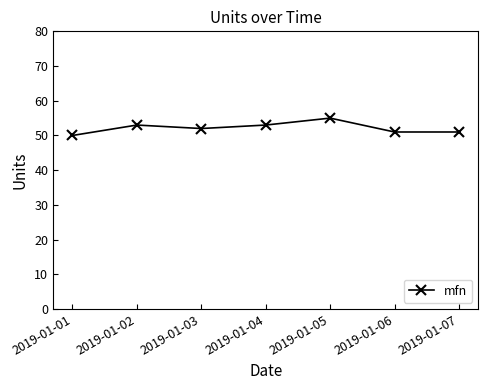

Which label corresponds to the largest value in the chart?

2019-01-05